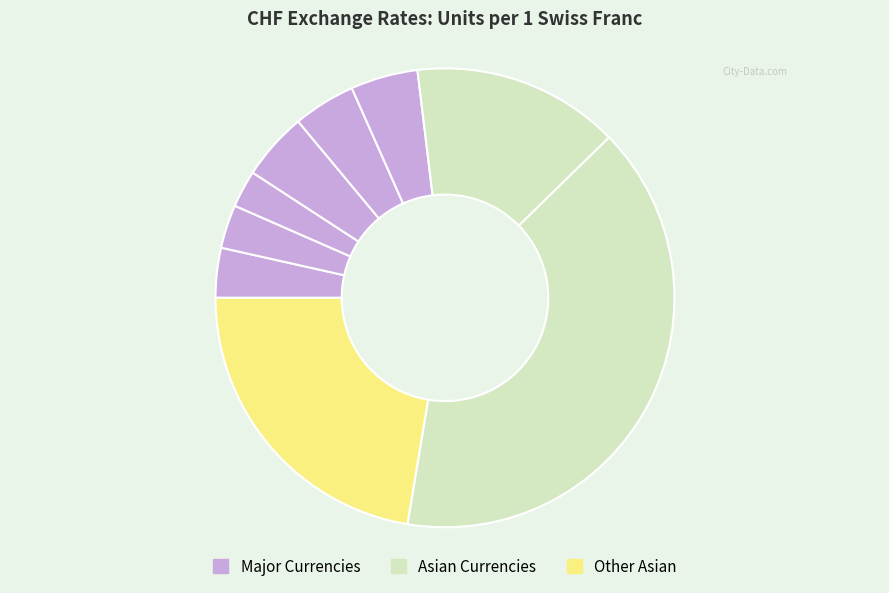

How many segments does this pie chart have?

9